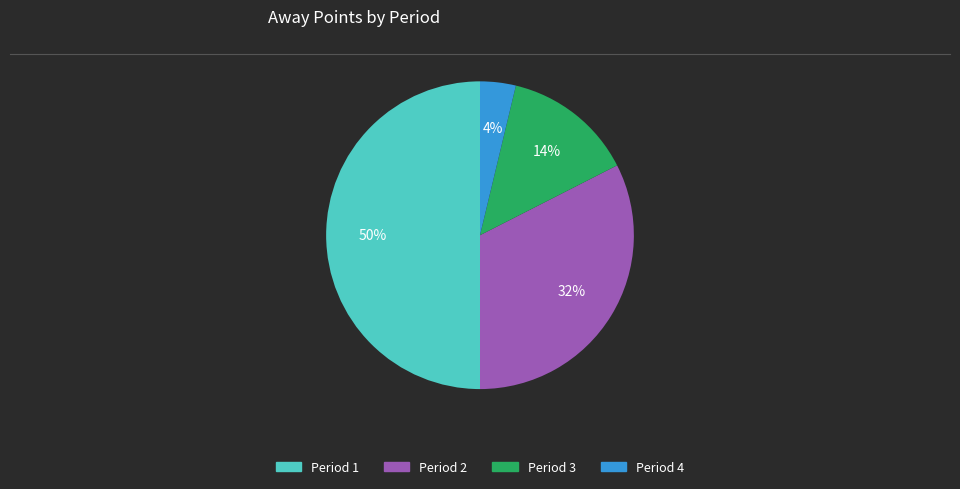

What is the largest slice in the pie chart?

Period 1